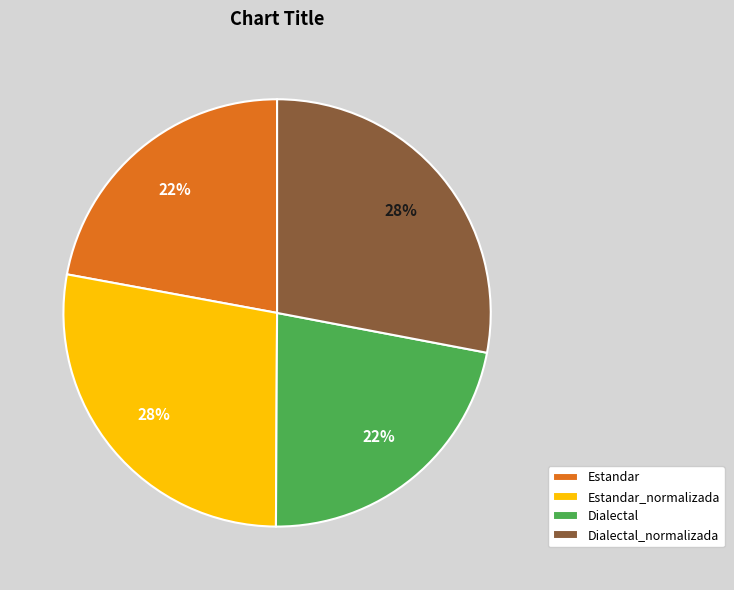

To the nearest percent, what portion does Estandar represent?

22%